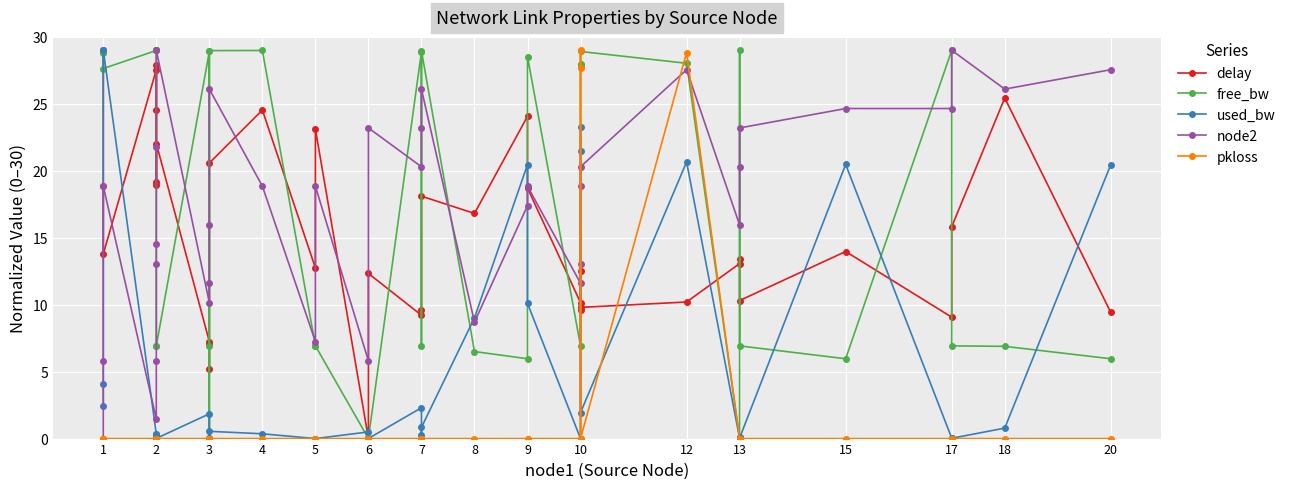

Which label corresponds to the largest value in the chart?

1